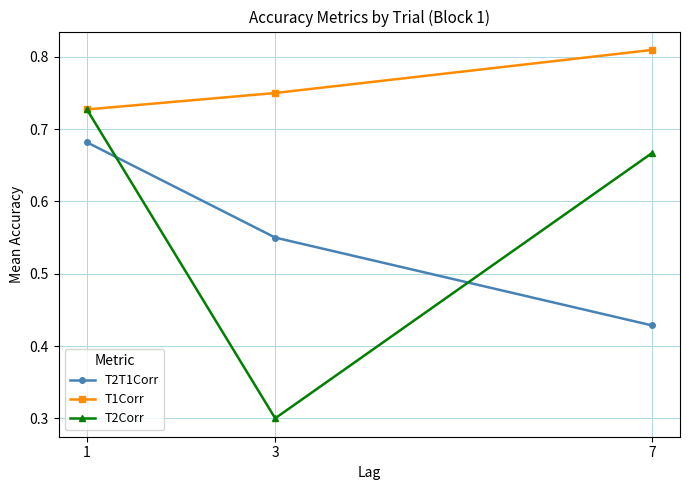

What is the minimum value for T2Corr?

0.3